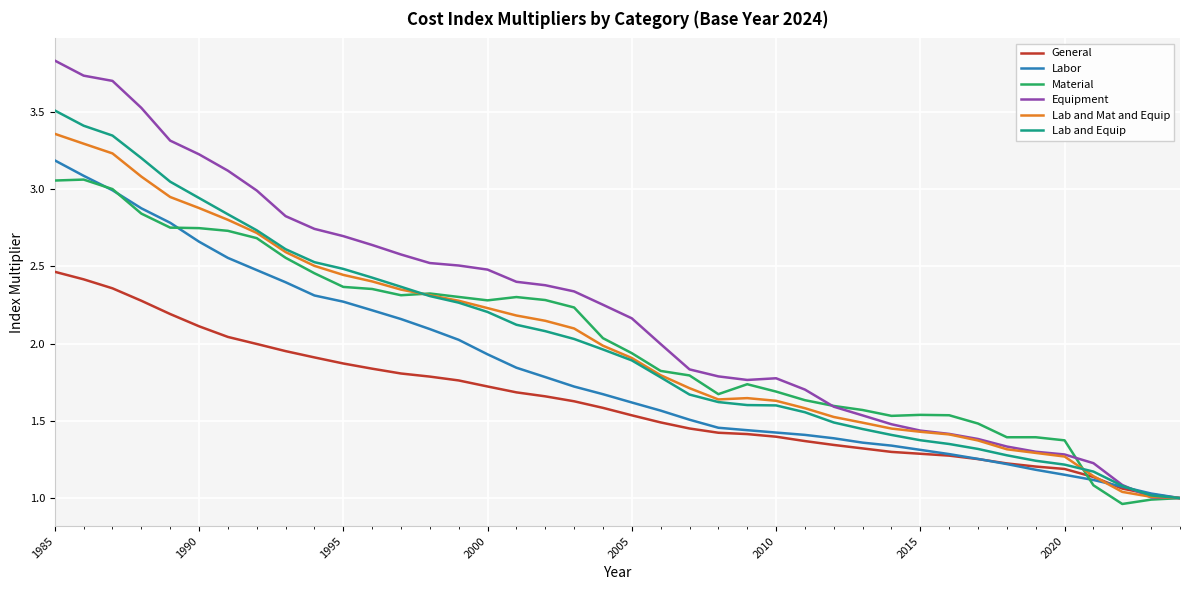

Which series has the widest spread of values?

Equipment